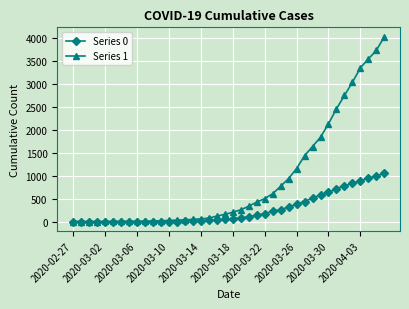

Rank the series by their maximum value, from lowest to highest.

Series 0, Series 1